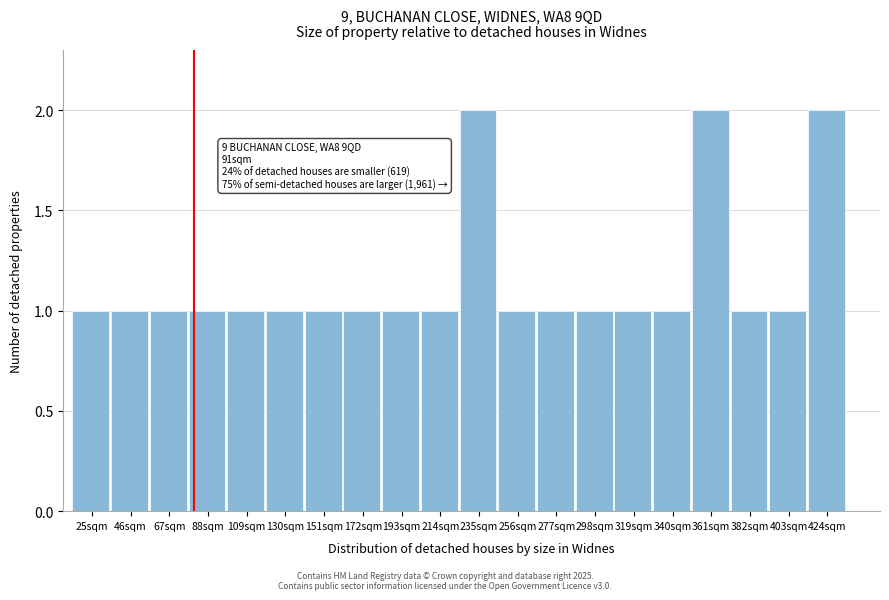

Reading right to left, what are all the values shown in this chart?

2	1	1	2	1	1	1	1	1	2	1	1	1	1	1	1	1	1	1	1